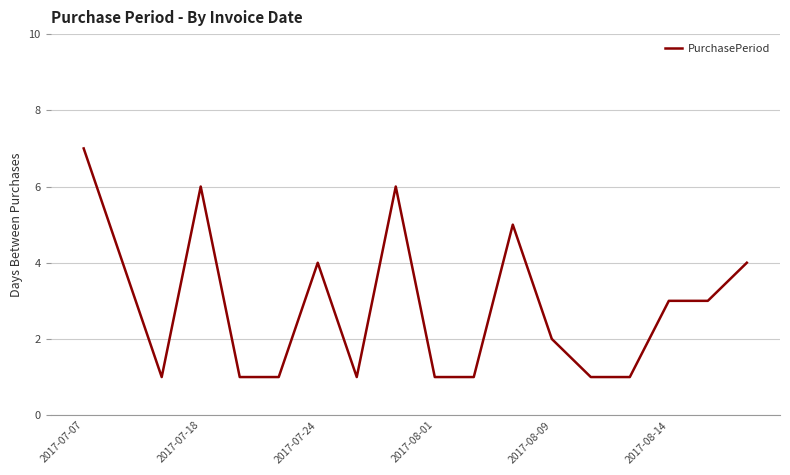

What is the greatest value displayed?

7